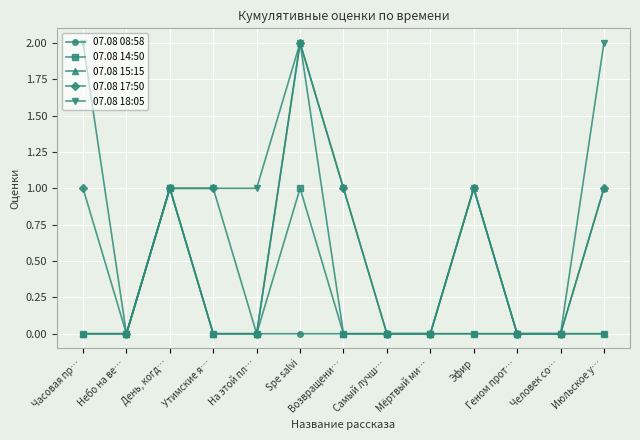

Is the value of 07.08 18:05 at Возвращени… greater than the value of 07.08 08:58 at Эфир?

Yes